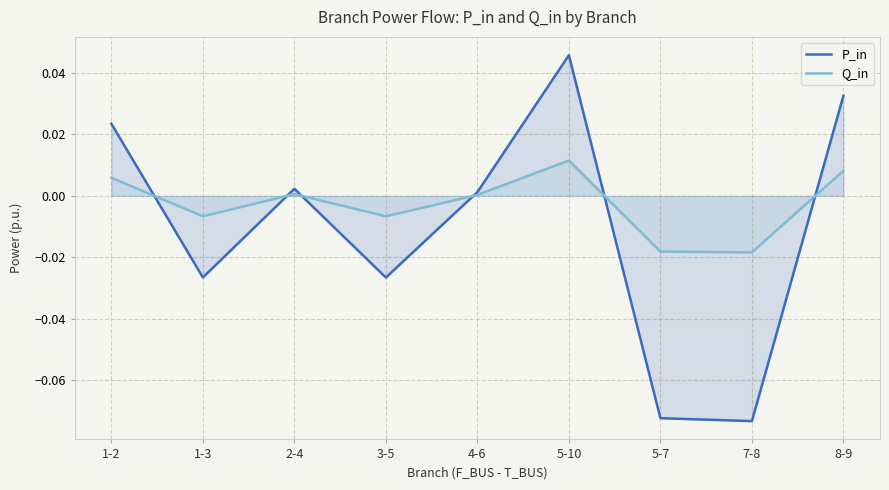

Rank the series by their maximum value, from highest to lowest.

P_in, Q_in